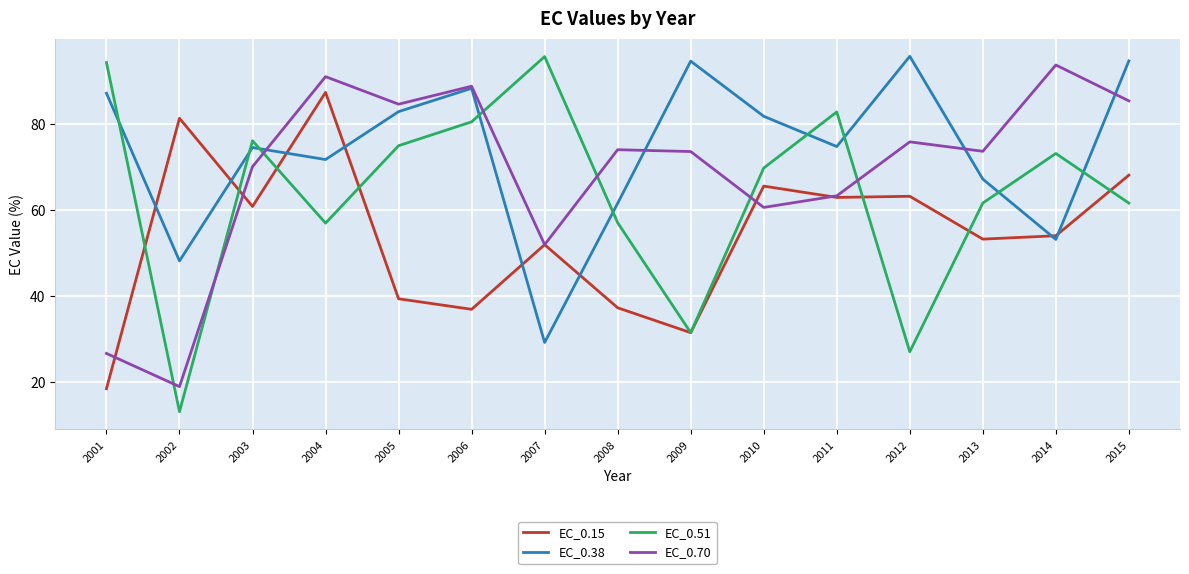

True or false: EC_0.15 and EC_0.70 cross at least once.

True